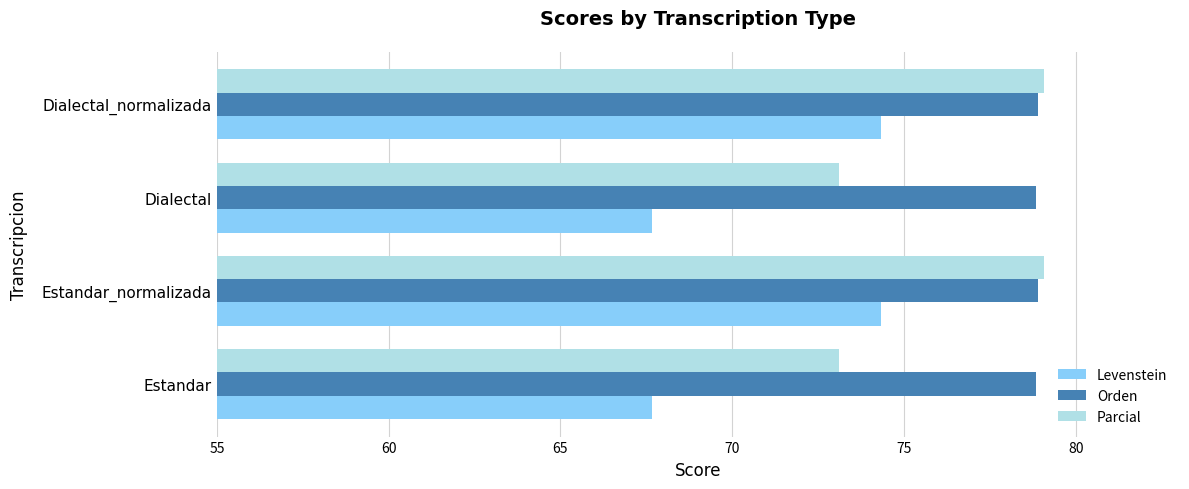

What is the maximum value for Orden?

78.9